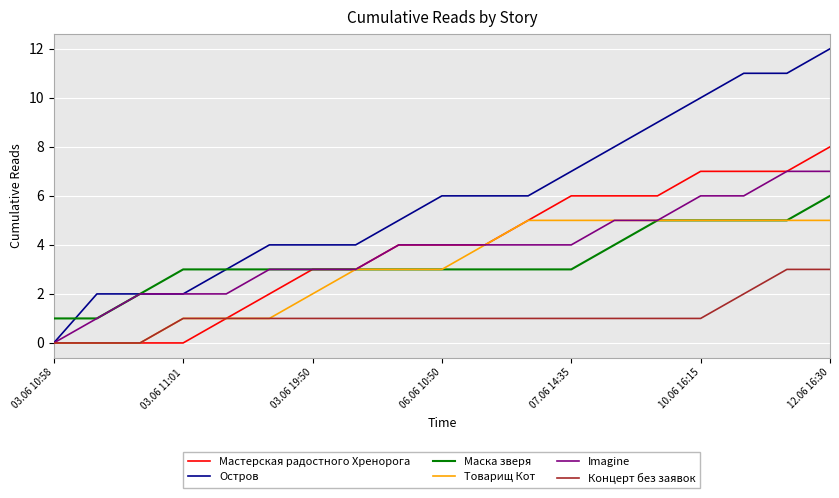

Which series has the largest total across all categories?

Остров